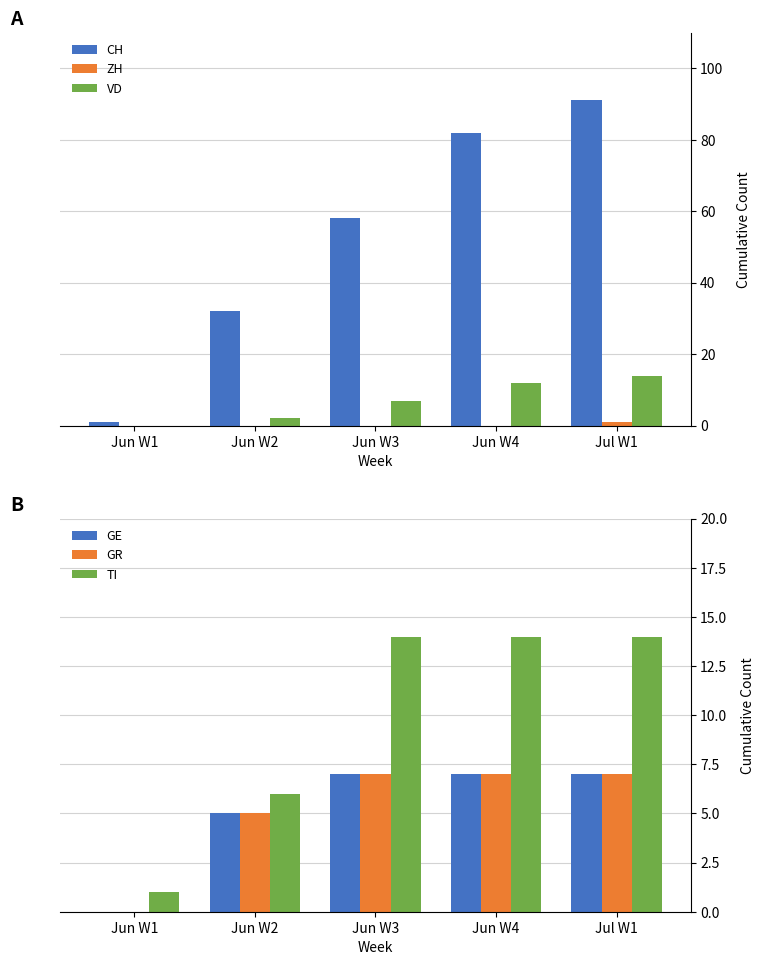

What is the sum of all CH values?

264